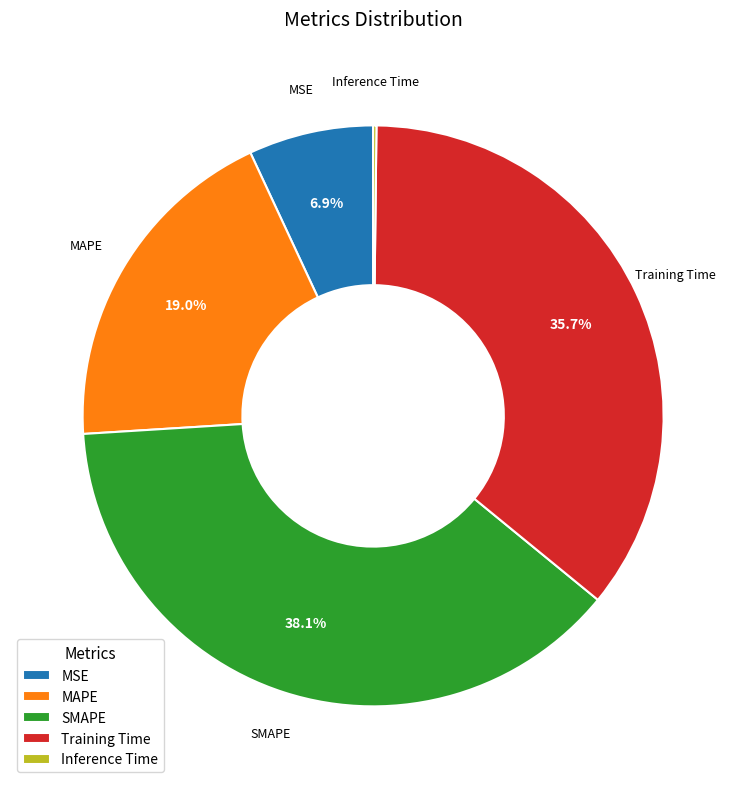

Between MSE and MAPE, which is larger?

MAPE